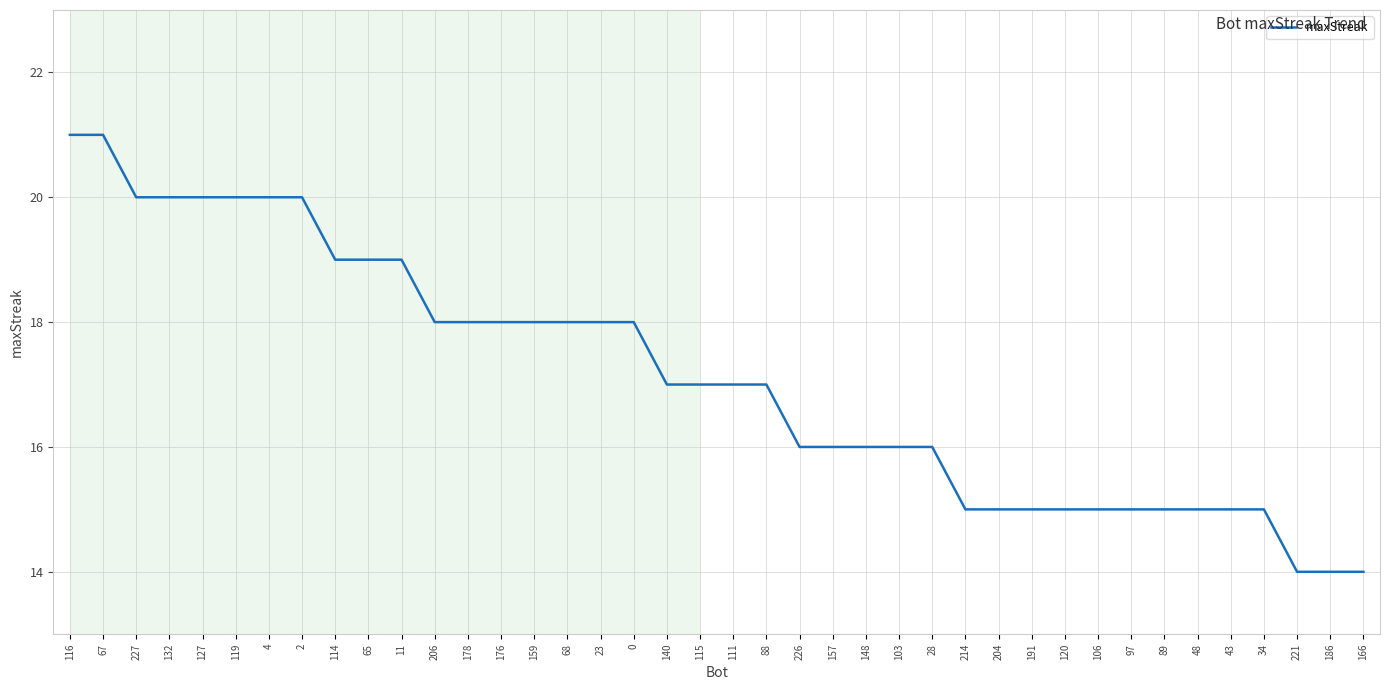

Between 67 and 204, which is larger?

67